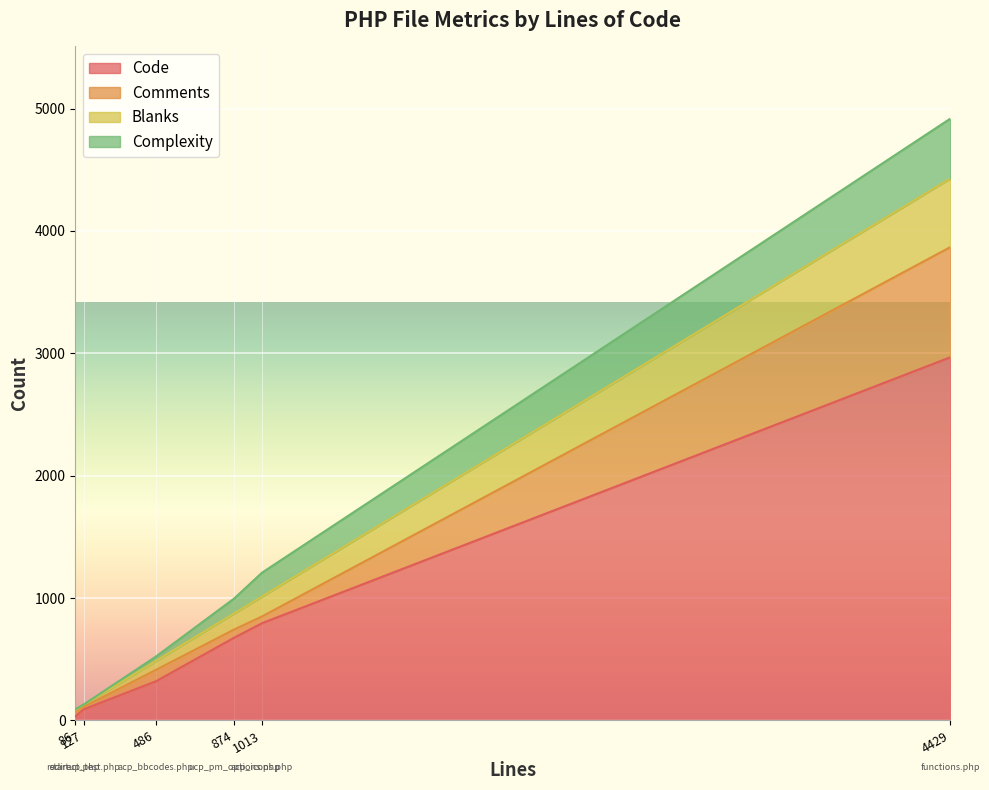

What is the highest value of the Code series?

2968